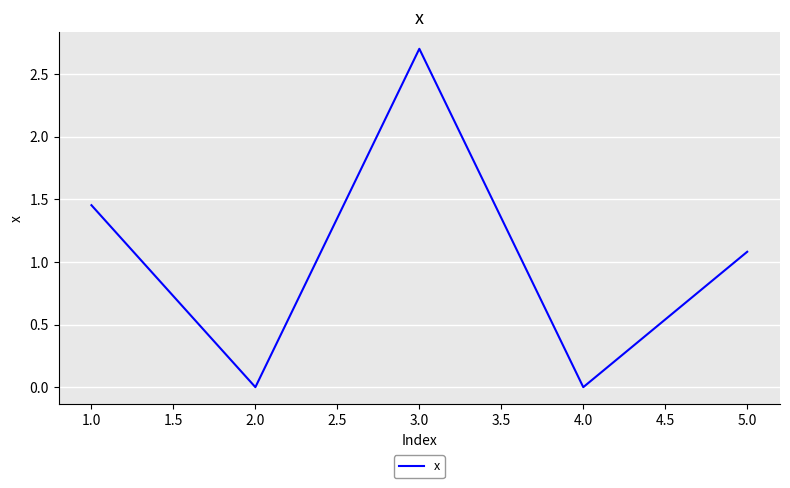

What is the change in value from 1.0 to 3.0?

+1.2